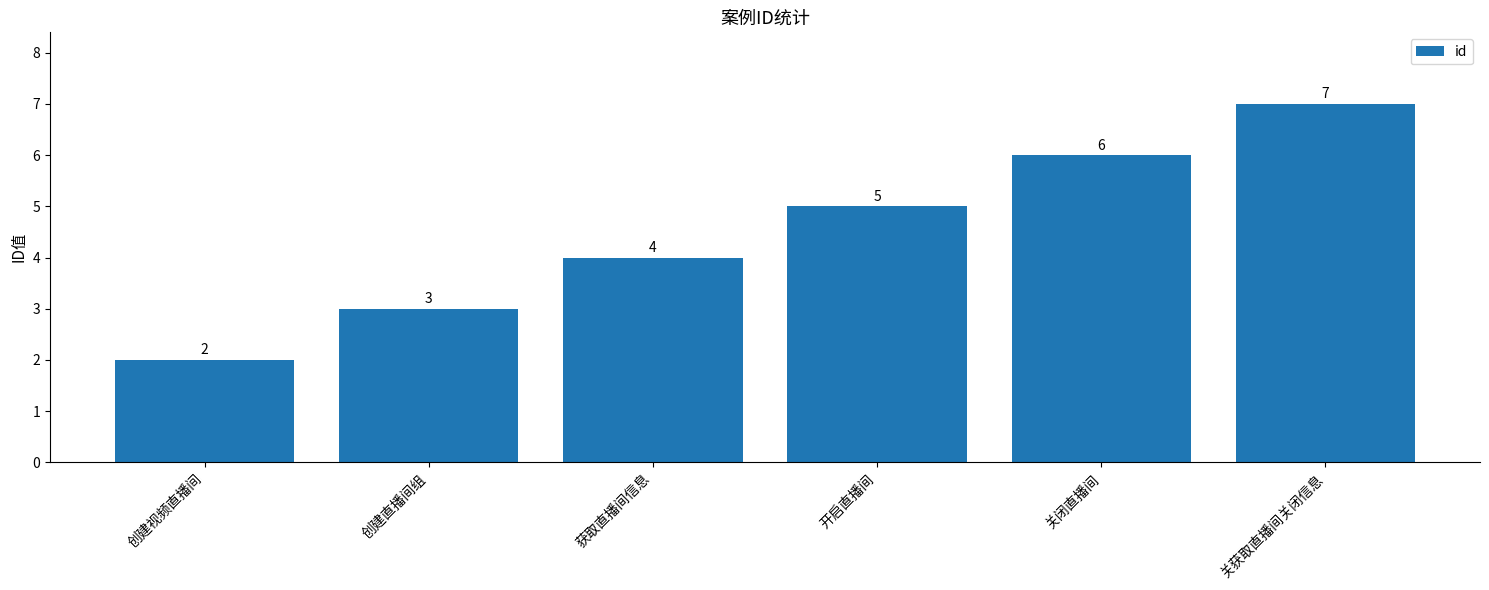

What is the greatest value displayed?

7